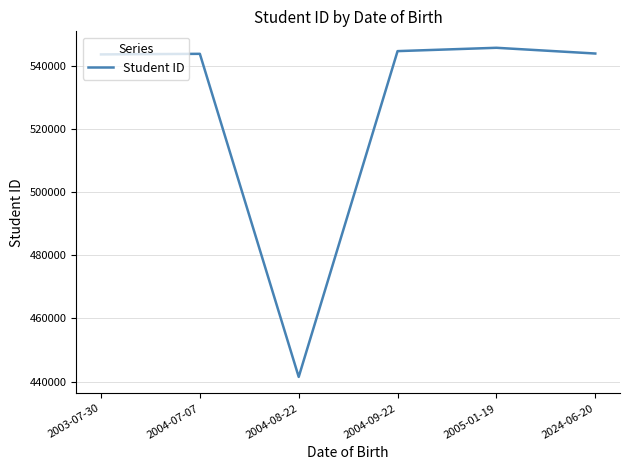

True or false: the data shows 545648 at 2005-01-19.

True